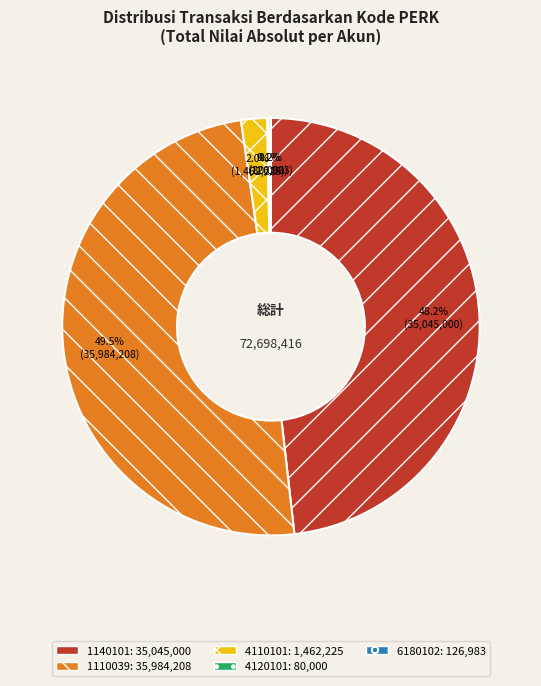

Does any single category account for the majority?

No